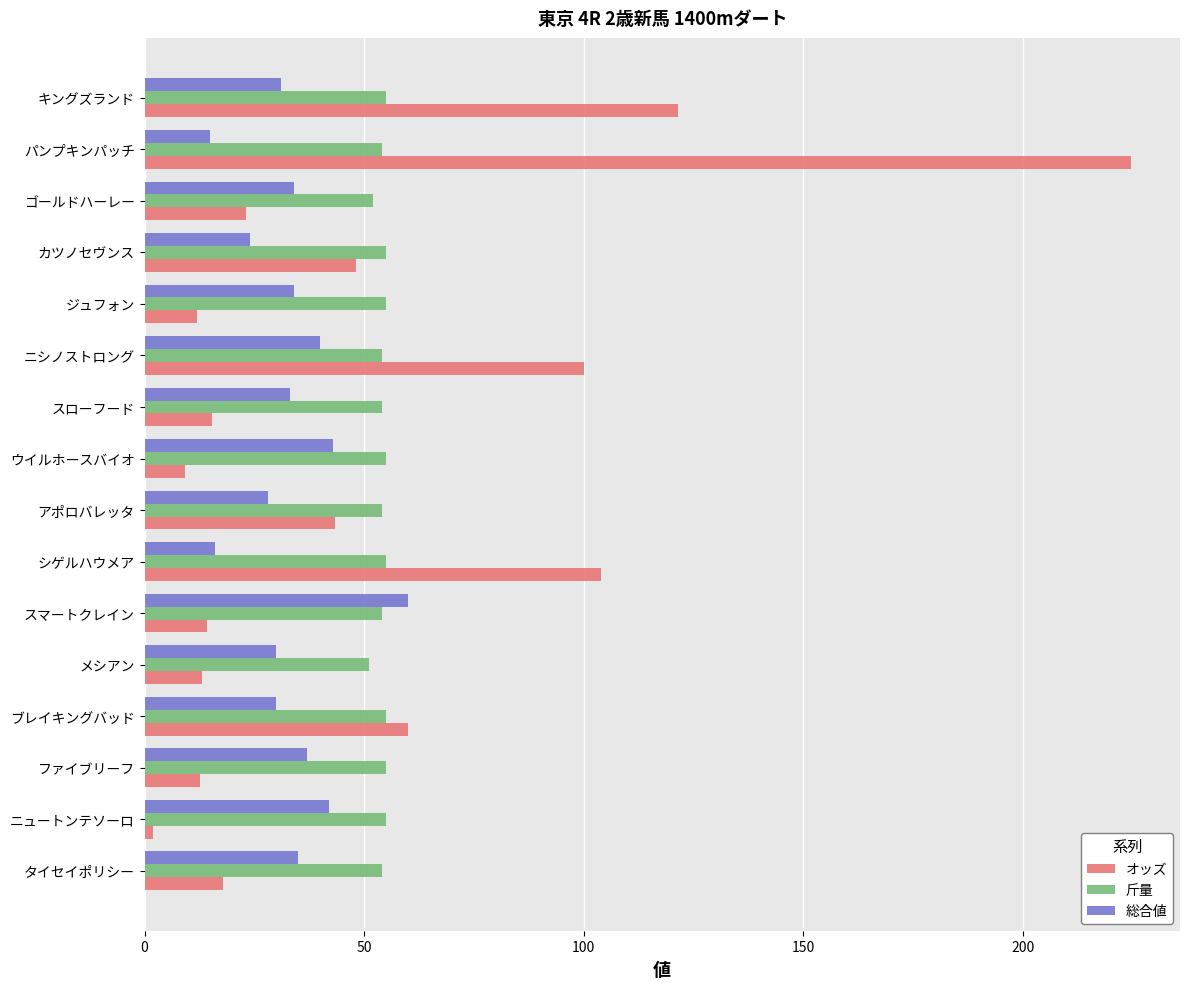

At which category is the sum across all series the highest?

パンプキンパッチ